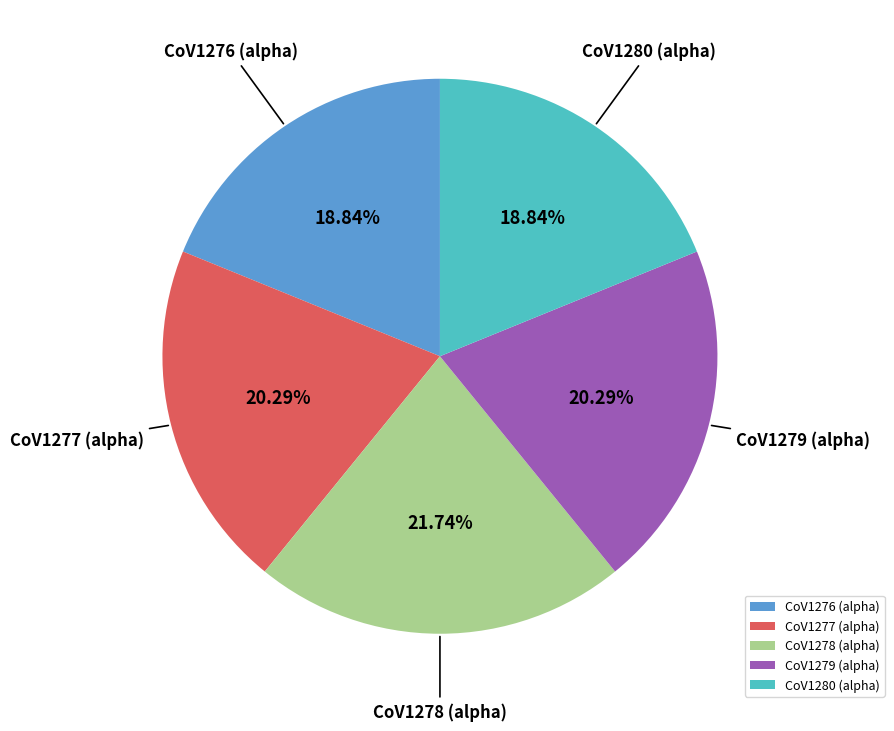

How many segments does this pie chart have?

5